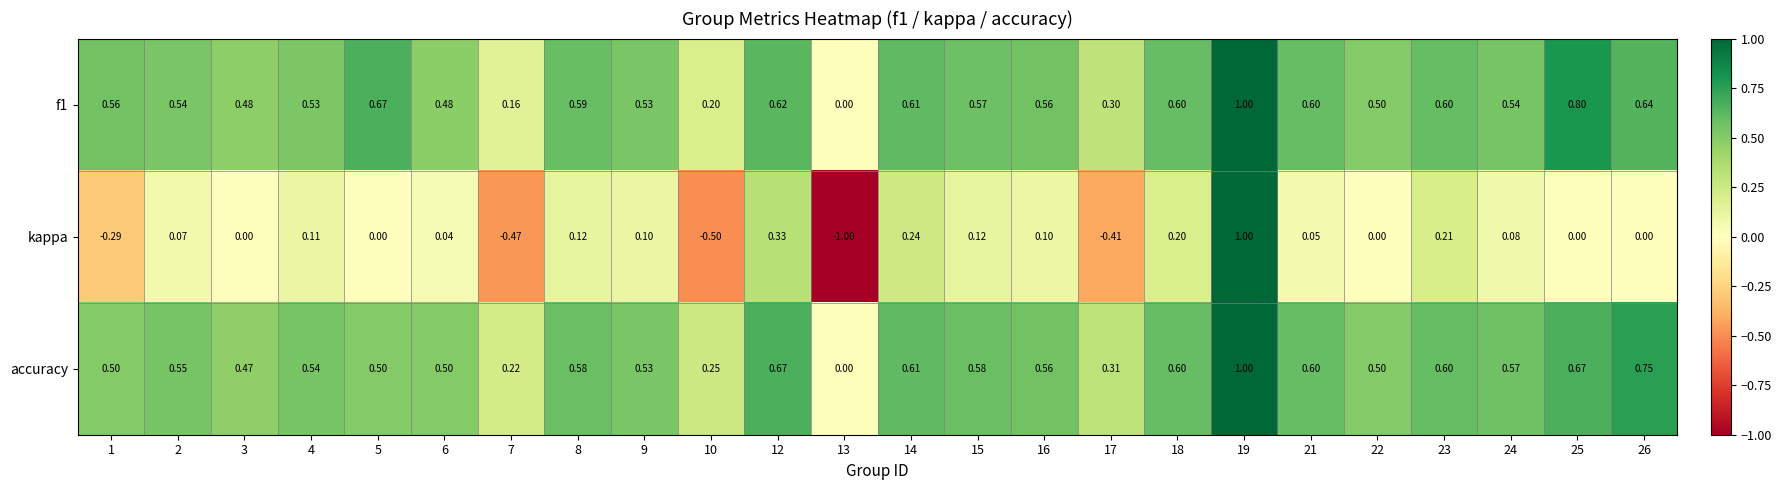

Which series changed the most between 10 and 14?

kappa